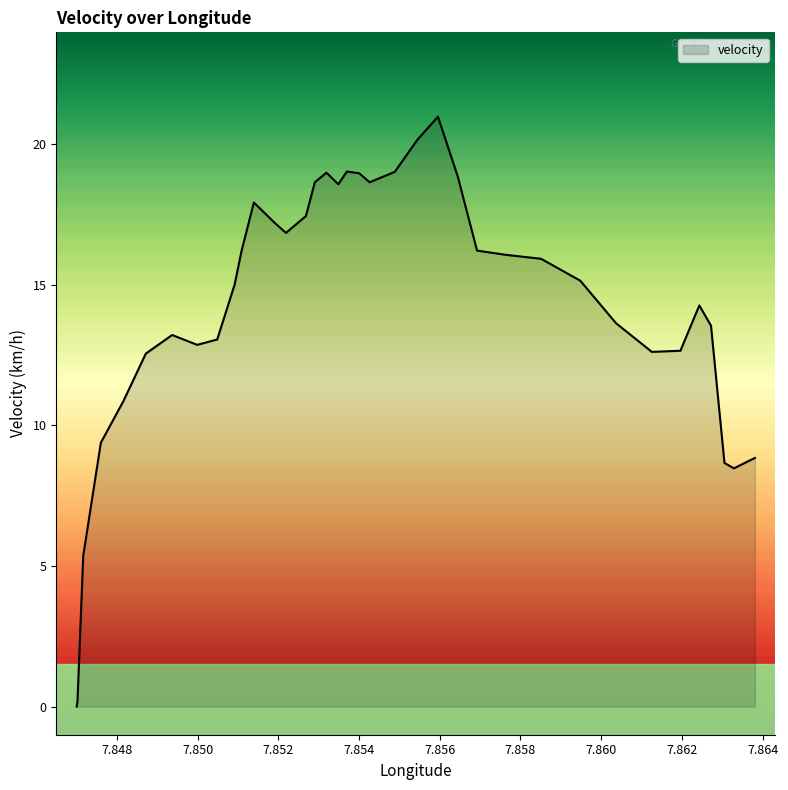

How many points are lower than both their immediate neighbors (excluding endpoints)?

6